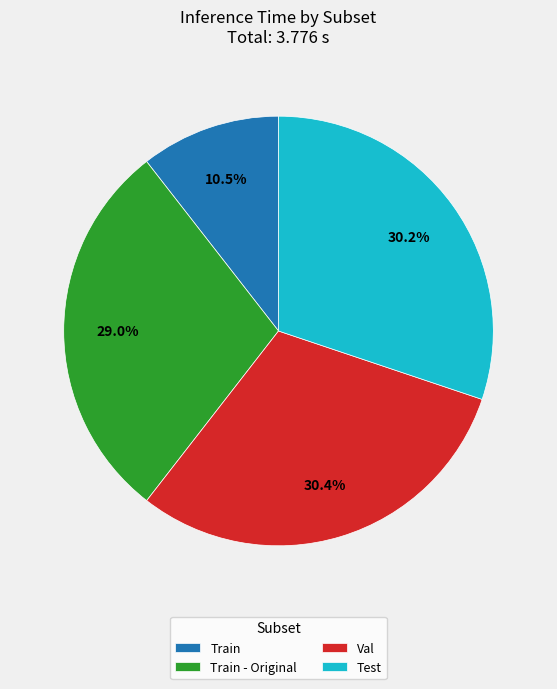

To the nearest percent, what is the combined percentage of Train and Train - Original?

39%